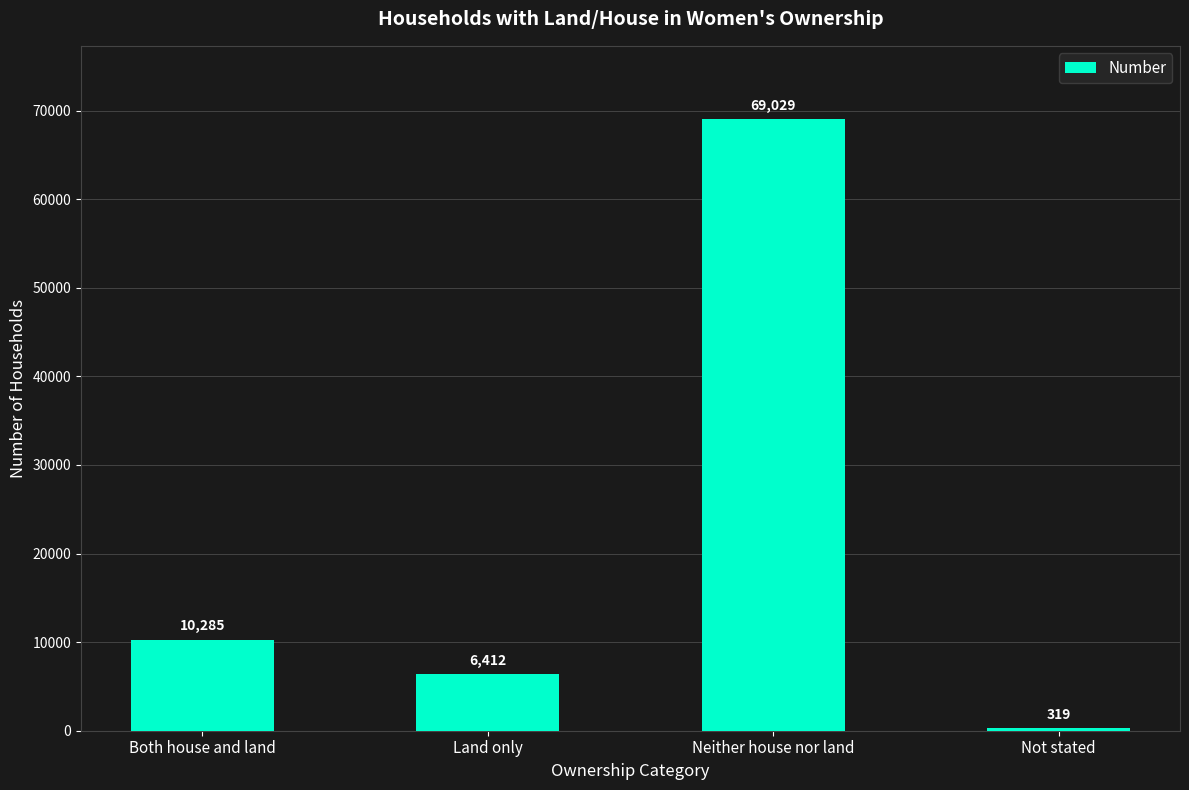

What value does the data have at Land only, to the nearest 100?

6400